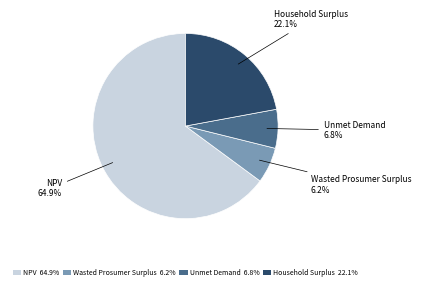

Do Household Surplus and NPV together represent more than half of the pie?

Yes